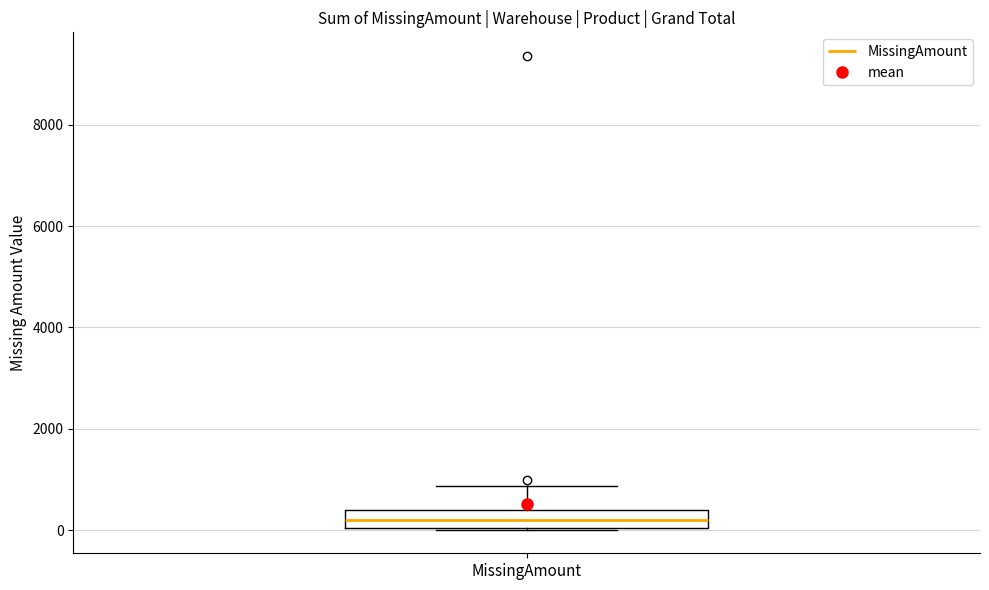

Read this box plot against the y-axis: the position of the median line, the range covered by the box, and the ends of both whiskers. The values are not printed on the chart, so give them approximately, as read against the axis.

median 200, box 0 to 400, whiskers 0 to 800